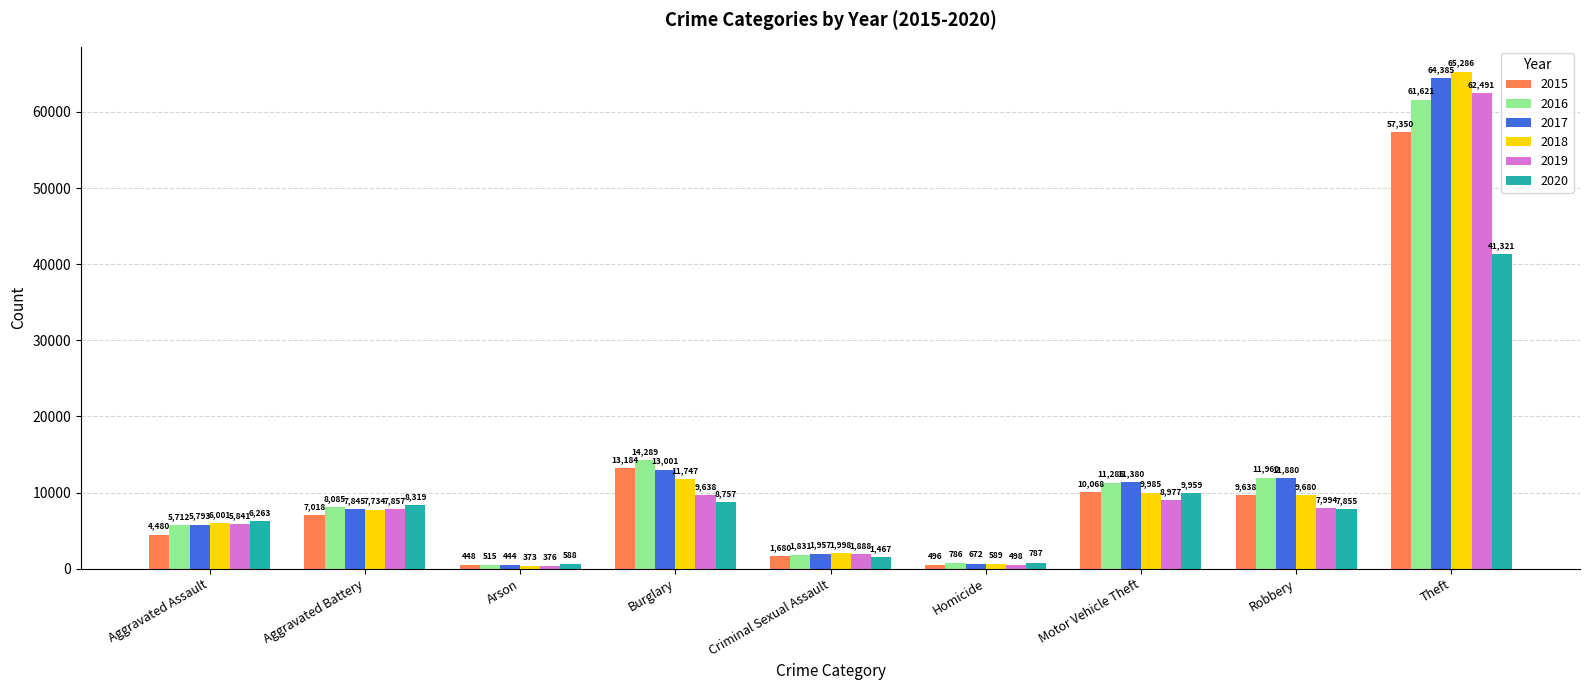

What is the label of the 9th bar from the left?

Theft